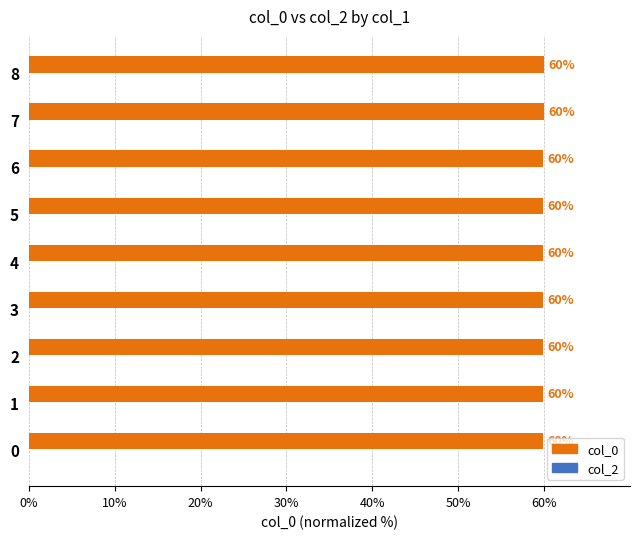

Between 7 and 6, which is larger?

7